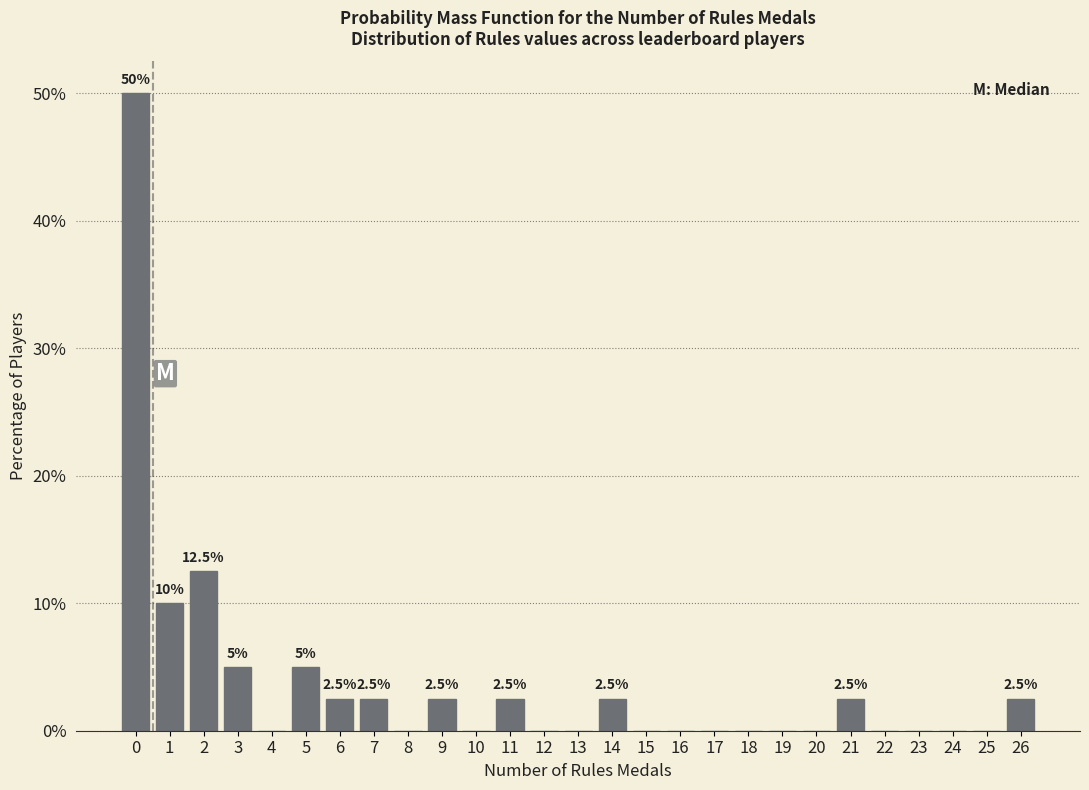

Reading left to right, what are all the values shown in this chart?

0=50.0	1=10.0	2=12.5	3=5.0	4=0.0	5=5.0	6=2.5	7=2.5	8=0.0	9=2.5	10=0.0	11=2.5	12=0.0	13=0.0	14=2.5	15=0.0	16=0.0	17=0.0	18=0.0	19=0.0	20=0.0	21=2.5	22=0.0	23=0.0	24=0.0	25=0.0	26=2.5